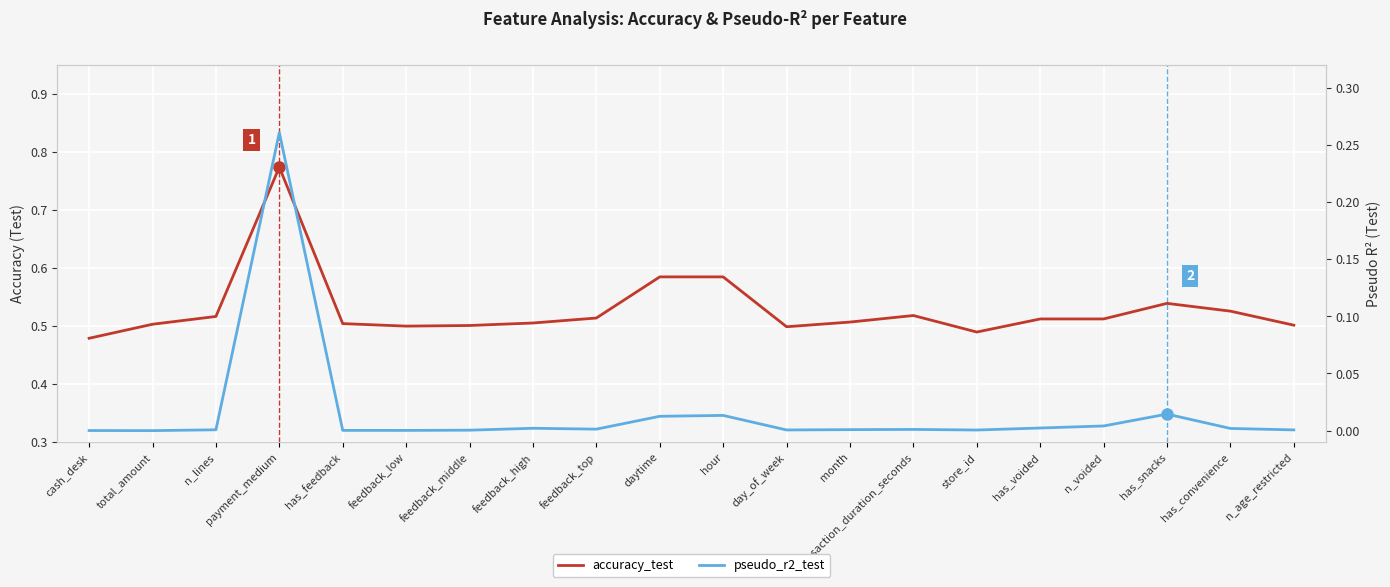

What position from the right is total_amount?

19